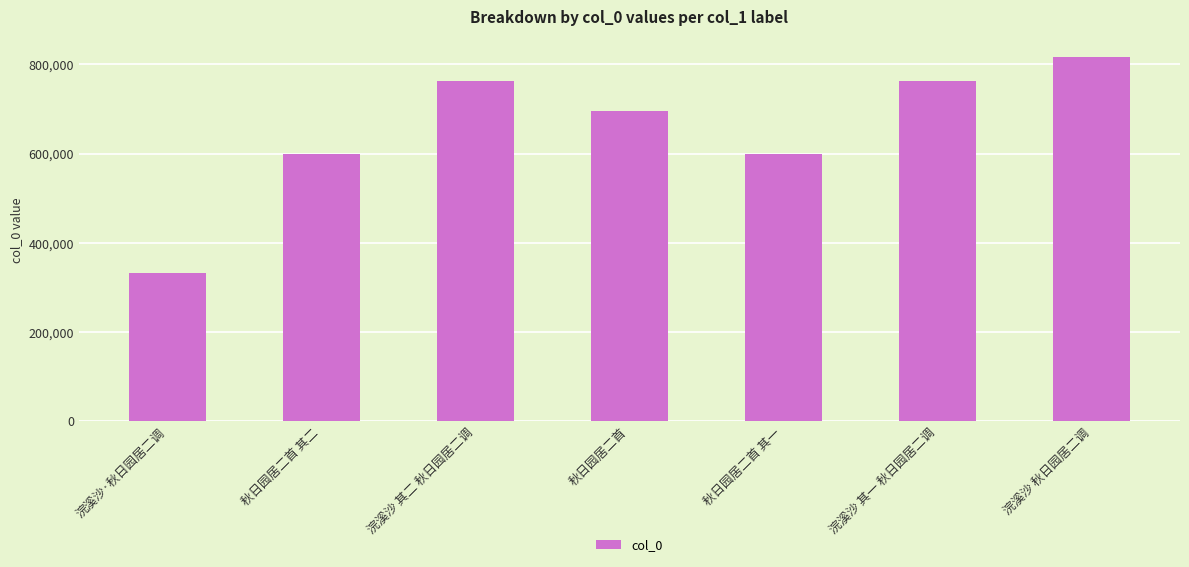

Count the number of data series in this chart.

1